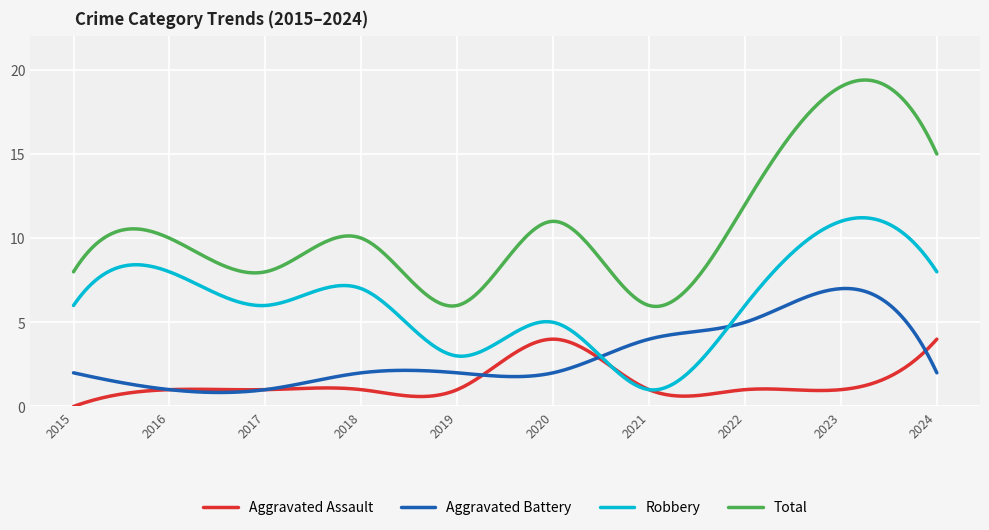

Rank the series by their average value, from lowest to highest.

Aggravated Assault, Aggravated Battery, Robbery, Total